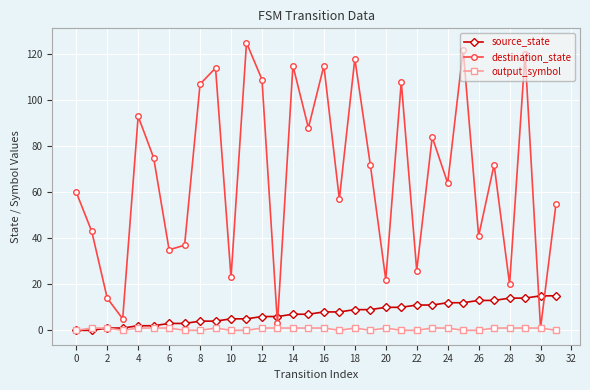

What is the highest value of the destination_state series?

125